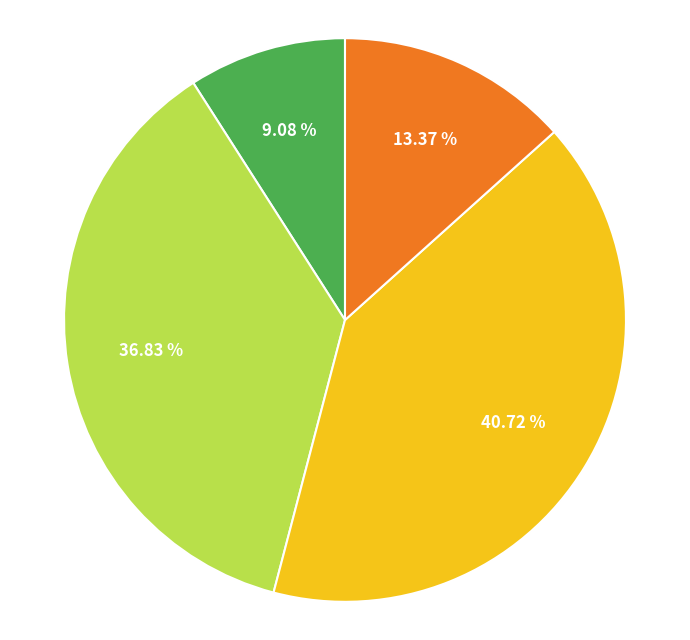

Does any single category account for the majority?

No